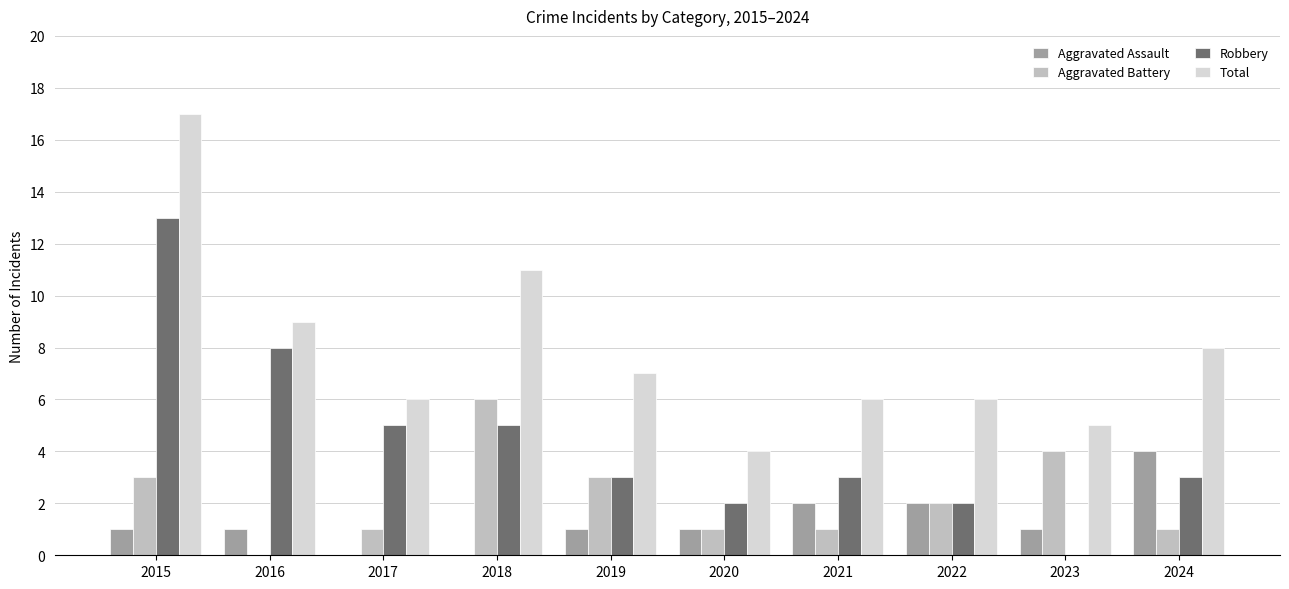

What are all the series names shown in the legend?

Aggravated Assault, Aggravated Battery, Robbery, Total